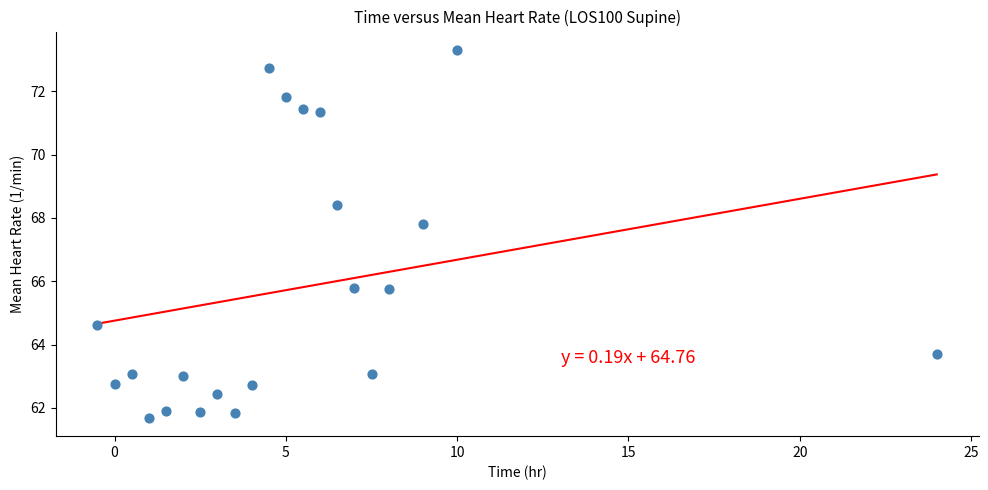

What is the range of Y values (max minus min)?

11.6